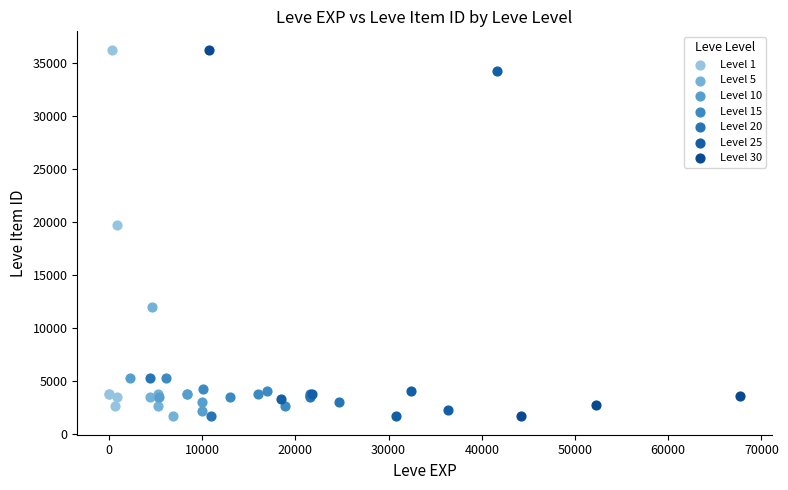

What are all the series names shown in the legend?

Level 1, Level 5, Level 10, Level 15, Level 20, Level 25, Level 30